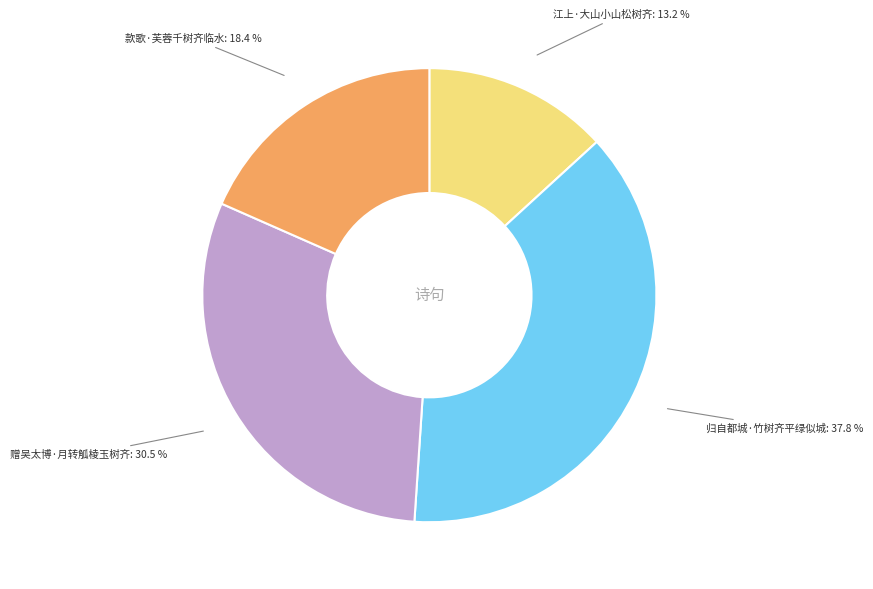

Is there any slice that represents more than half of the pie?

No